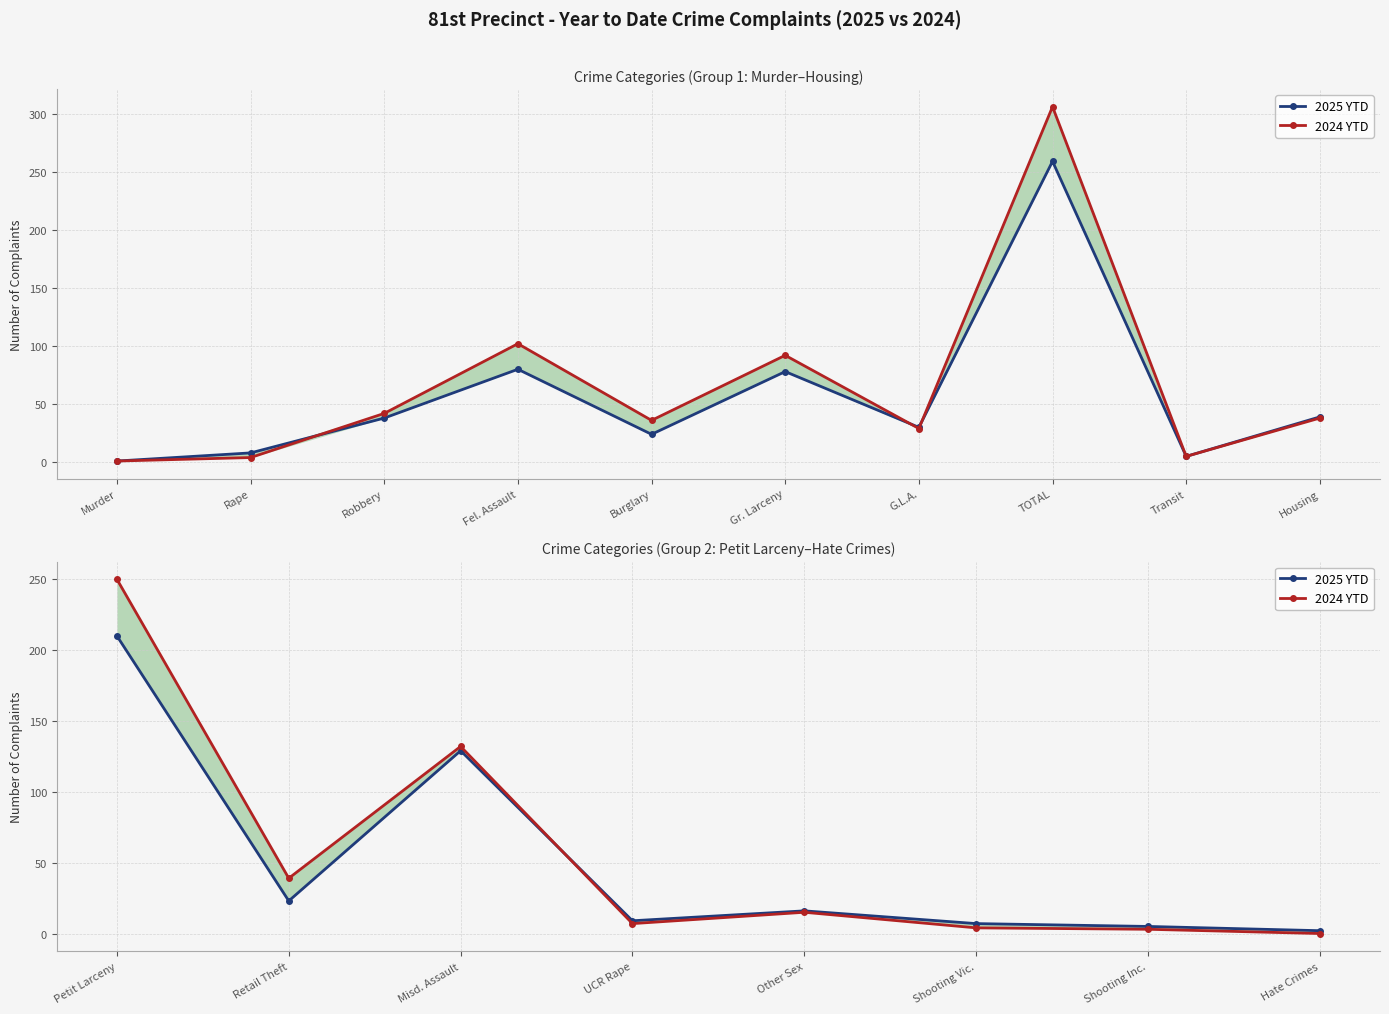

After their last crossing, which series has the higher values: 2025 YTD or 2024 YTD?

2025 YTD